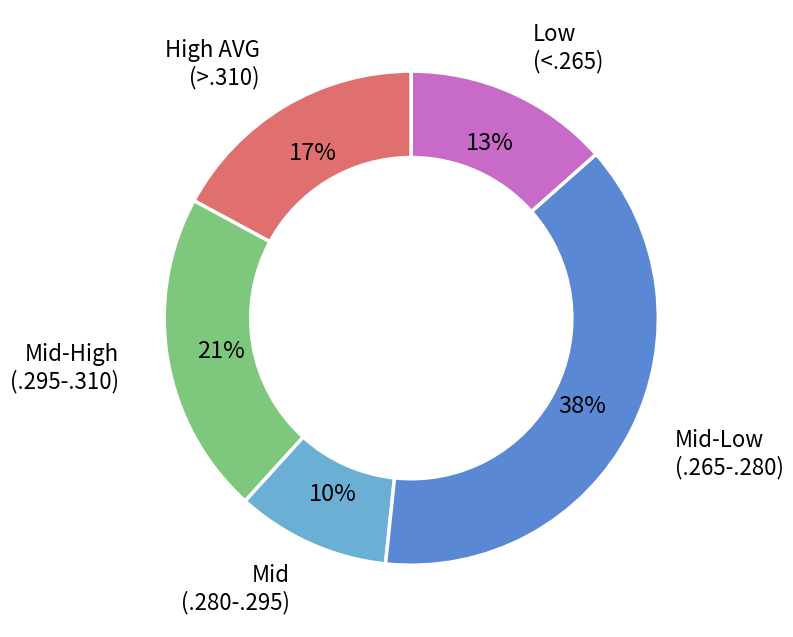

Is there any slice that represents more than half of the pie?

No